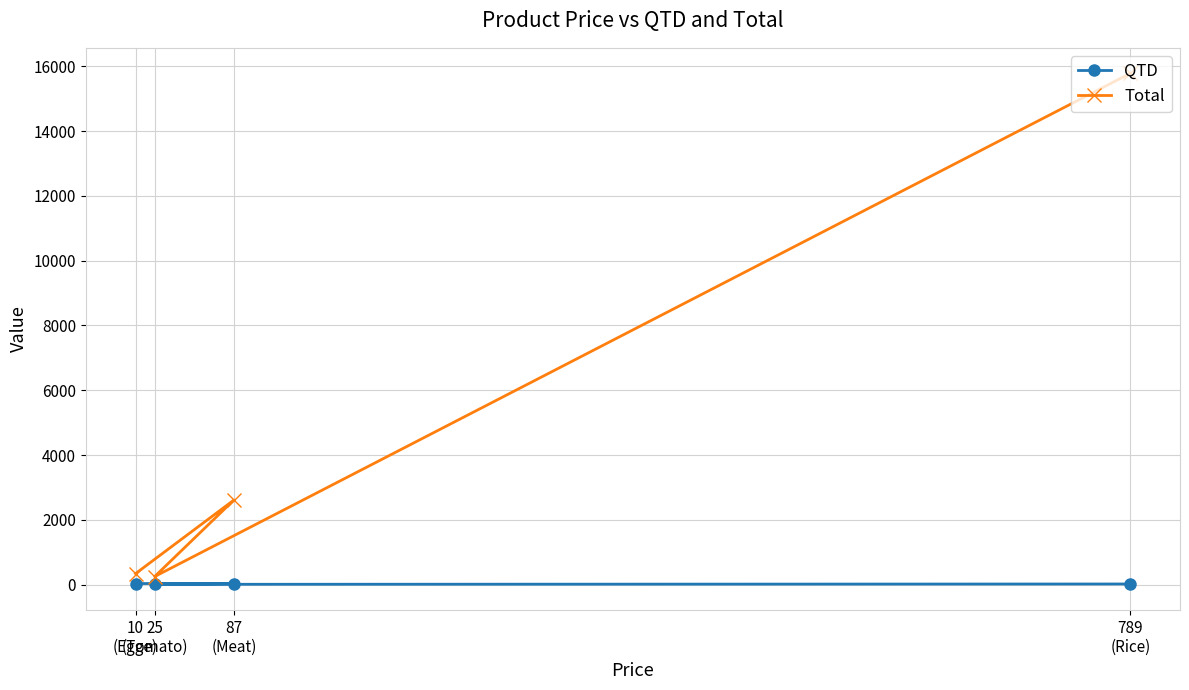

True or false: QTD and Total intersect in this chart.

False